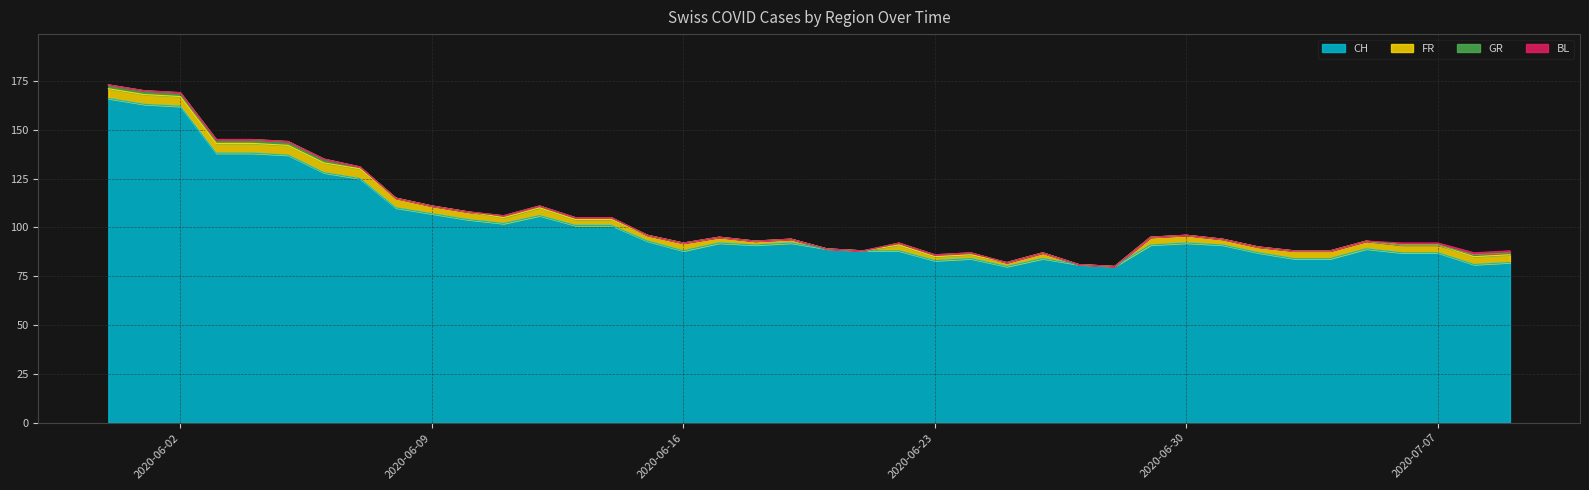

What position from the right is 2020-06-04?

36